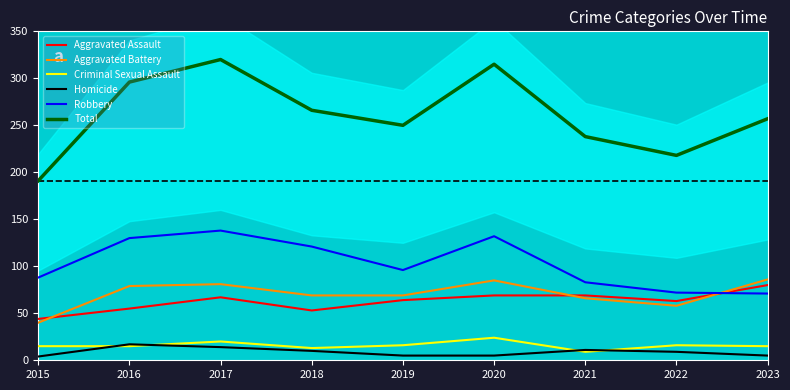

True or false: Aggravated Assault has a value of 30 at 2017.

False